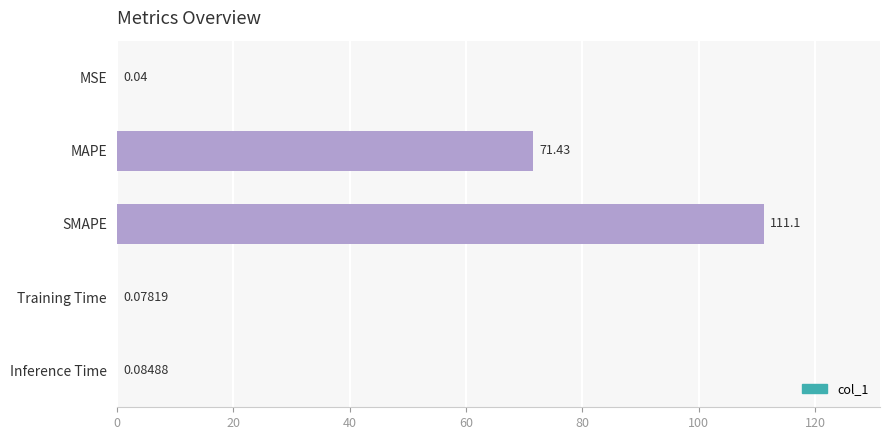

Where is the data nearest to the value 55?

MAPE